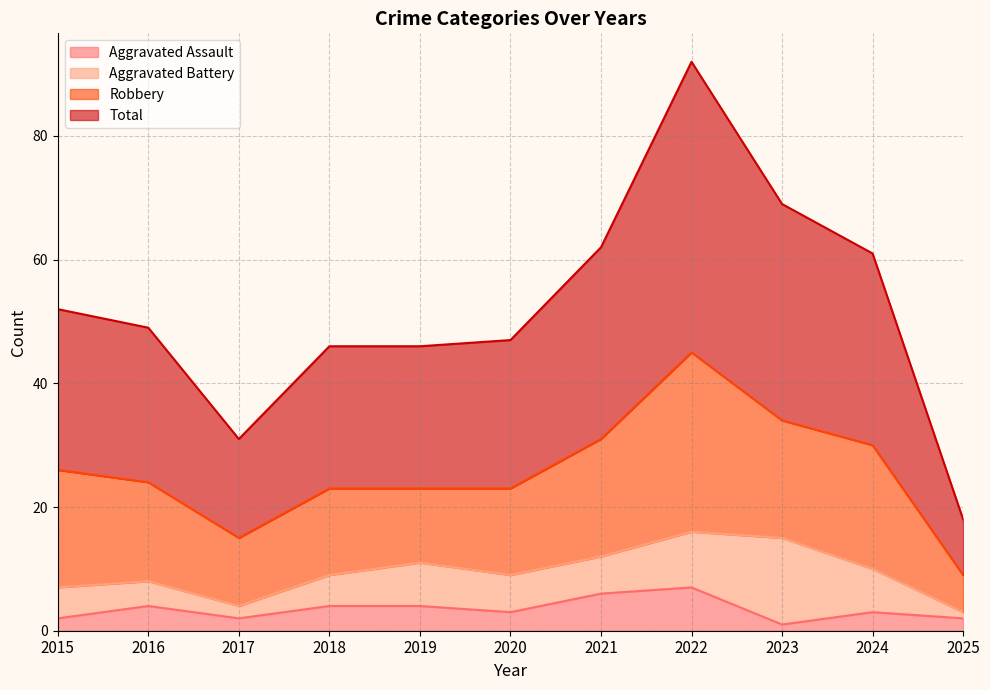

The value of Total at 2017 is 48. True or false?

False